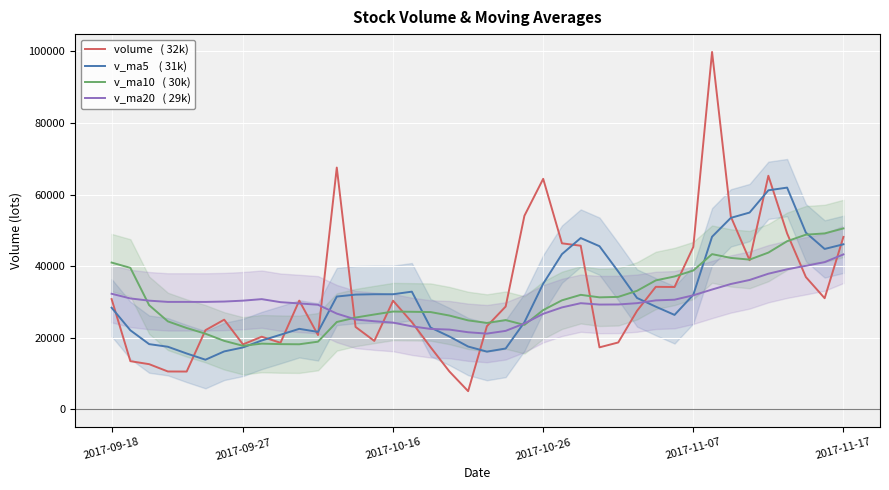

The v_ma5    ( 31k) series shows 10130.4 at 19. True or false?

False